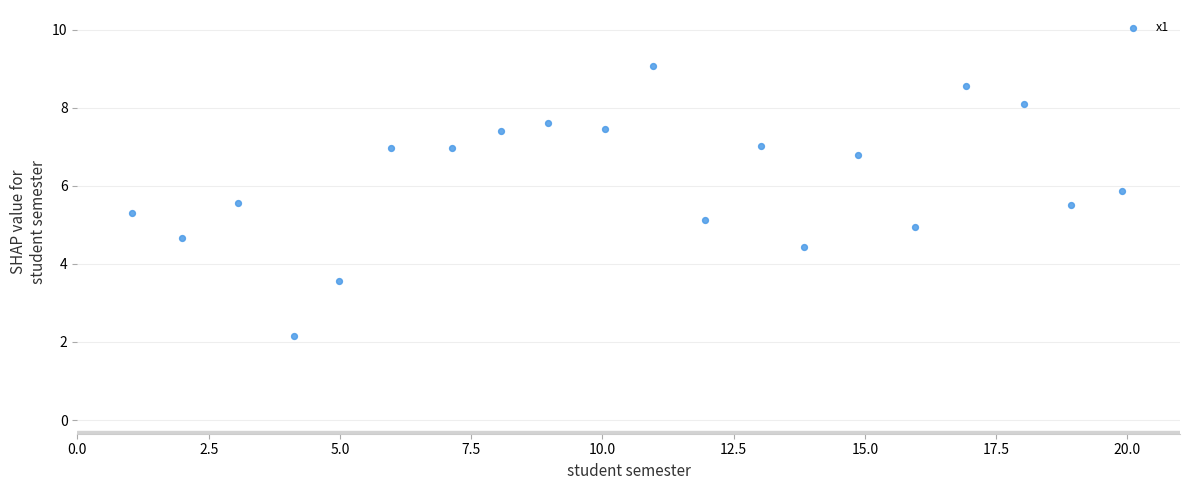

What is the range of X values (max minus min)?

18.8